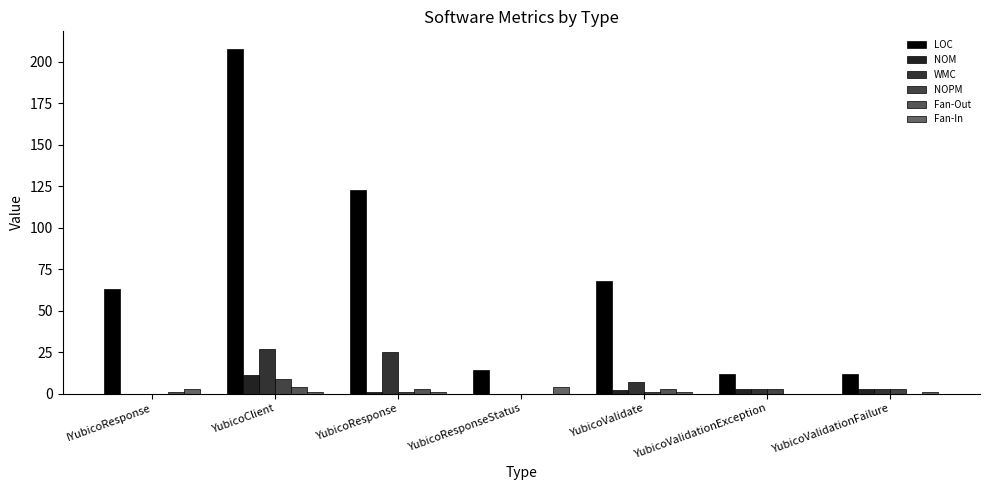

At which label does NOM reach its minimum?

IYubicoResponse